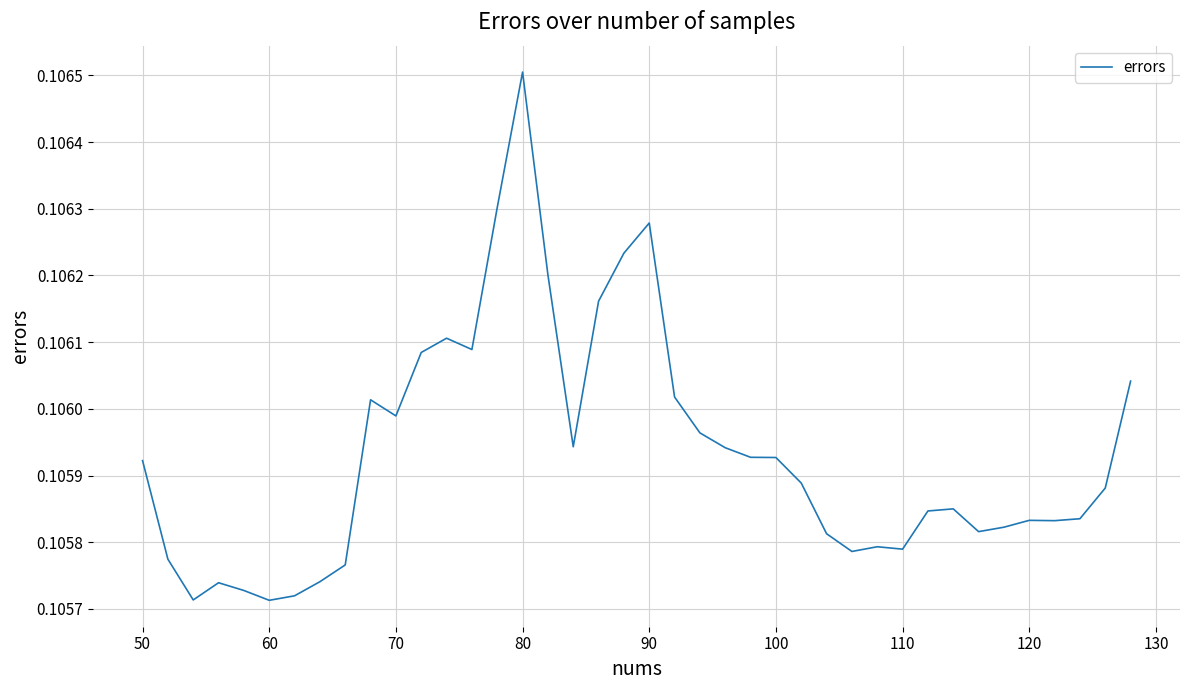

Reading left to right, what are all the values shown in this chart?

0.1	0.1	0.1	0.1	0.1	0.1	0.1	0.1	0.1	0.1	0.1	0.1	0.1	0.1	0.1	0.1	0.1	0.1	0.1	0.1	0.1	0.1	0.1	0.1	0.1	0.1	0.1	0.1	0.1	0.1	0.1	0.1	0.1	0.1	0.1	0.1	0.1	0.1	0.1	0.1